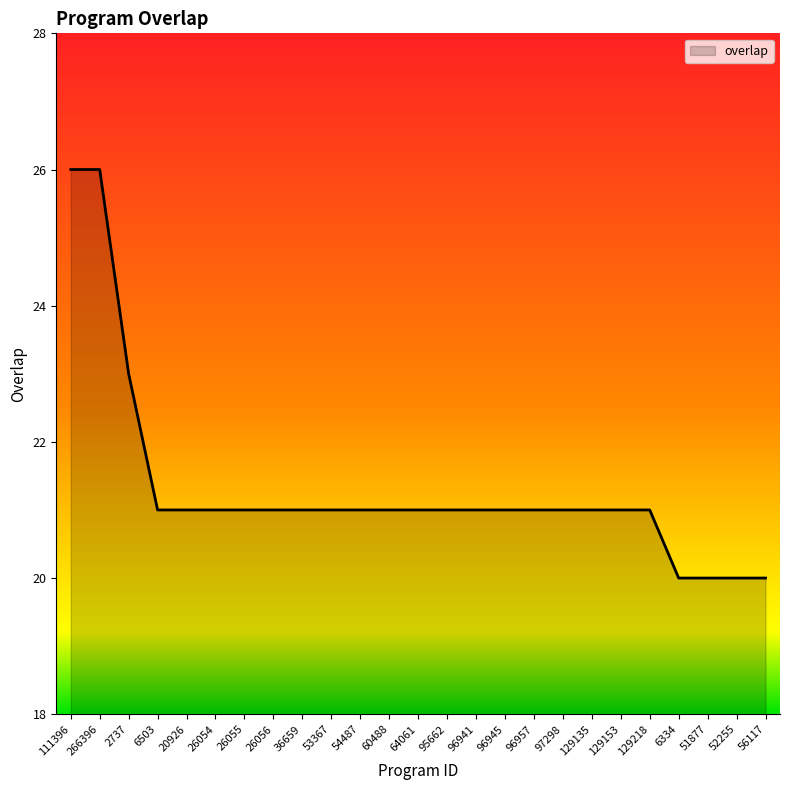

What is the difference between the maximum and minimum values?

6